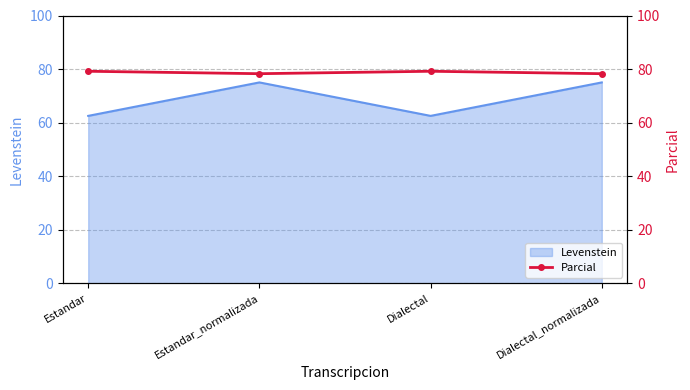

The value at Dialectal_normalizada is 78.3. True or false?

True